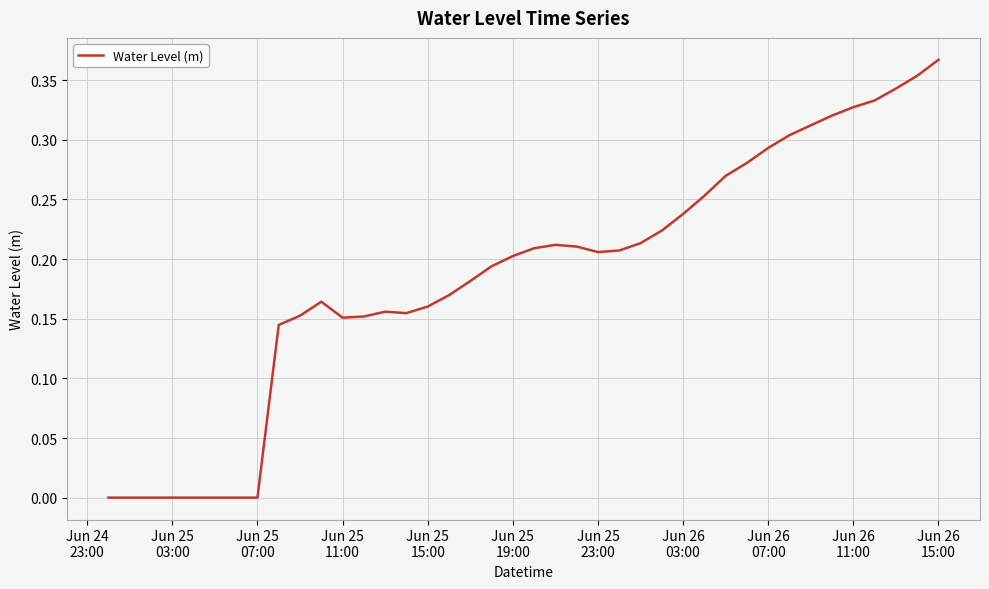

Reading left to right, extract all data points from this chart.

-0.0	-0.0	-0.0	-0.0	-0.0	-0.0	-0.0	-0.0	0.1	0.2	0.2	0.2	0.2	0.2	0.2	0.2	0.2	0.2	0.2	0.2	0.2	0.2	0.2	0.2	0.2	0.2	0.2	0.2	0.3	0.3	0.3	0.3	0.3	0.3	0.3	0.3	0.3	0.3	0.4	0.4